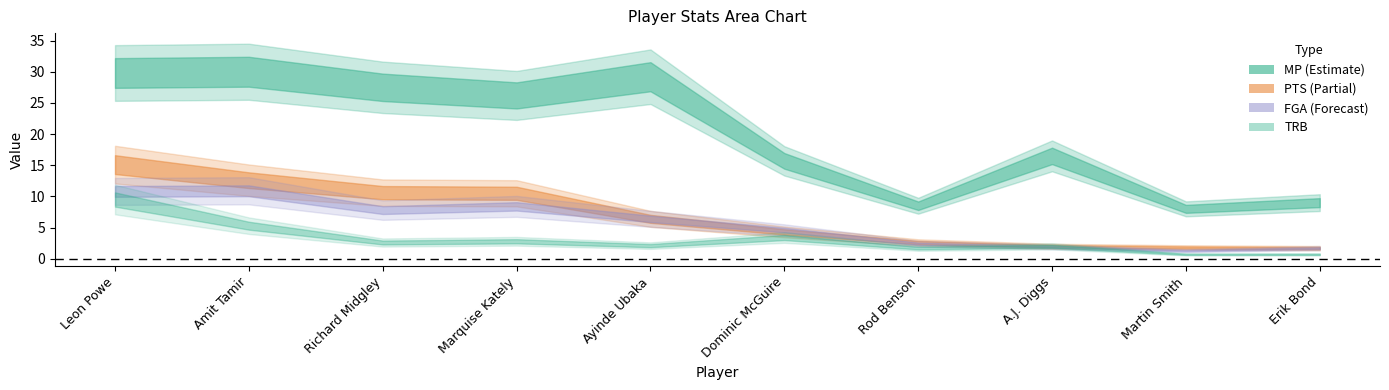

What is the approximate value of FGA at Dominic McGuire?

4.6